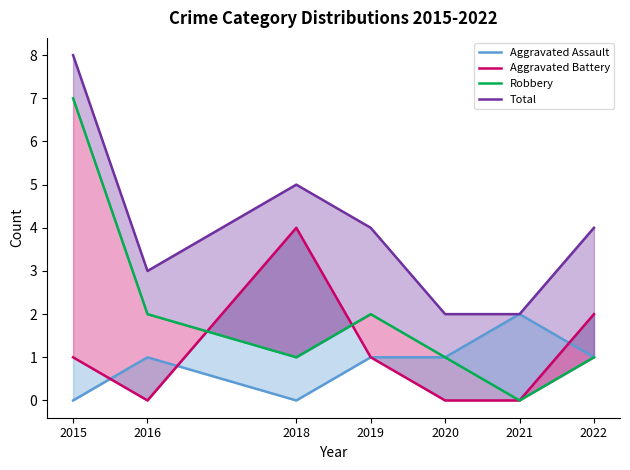

True or false: Aggravated Assault and Total intersect in this chart.

False